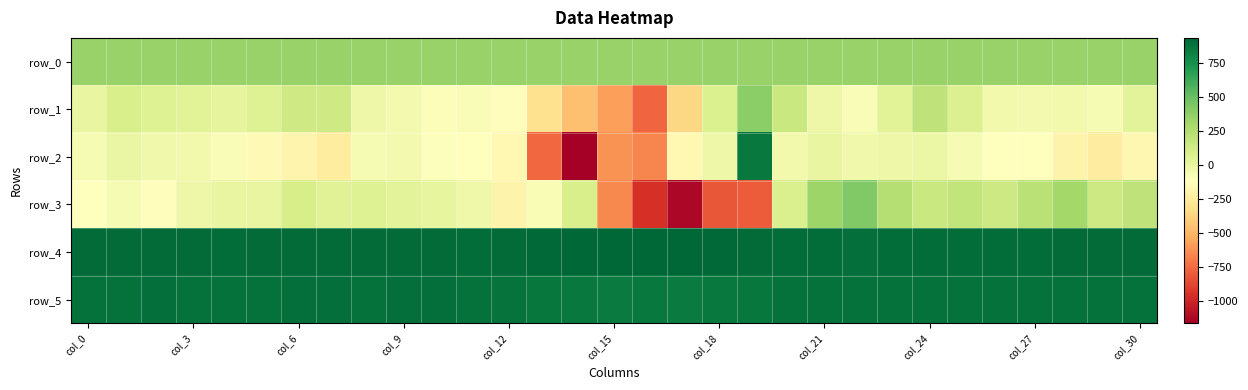

How many data points in row_1 are above -18?

15